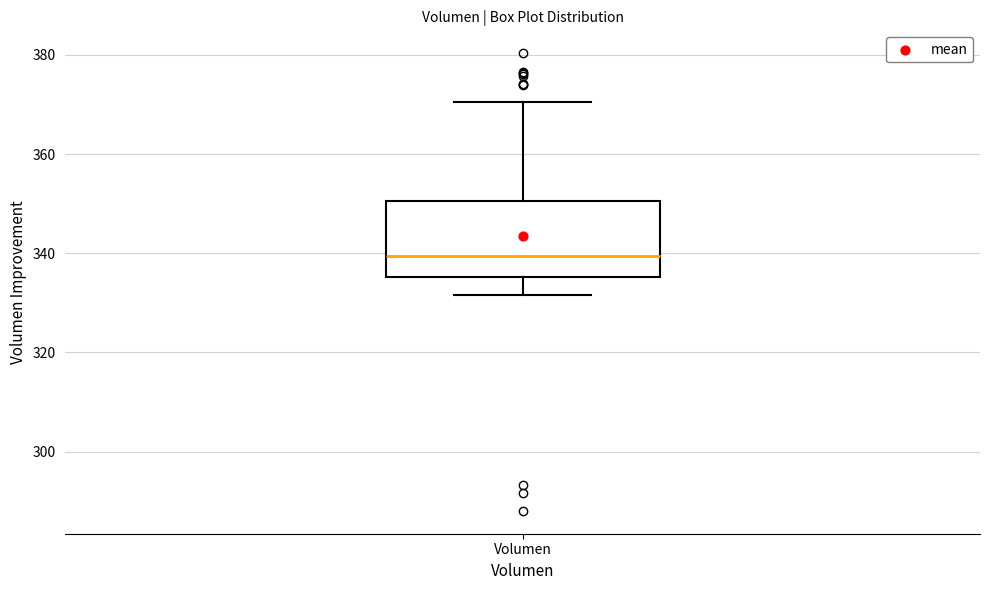

Where is the upper edge of the box for Volumen on the y-axis? The values are not printed on the chart, so give them approximately, as read against the axis.

350